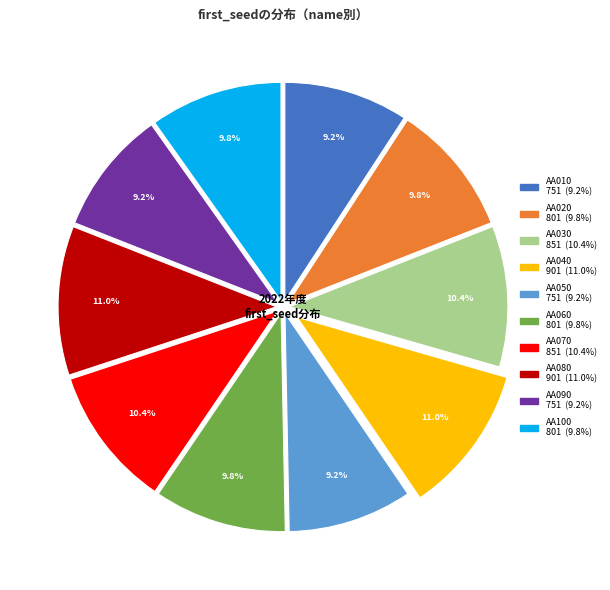

How many slices are in this pie chart?

10